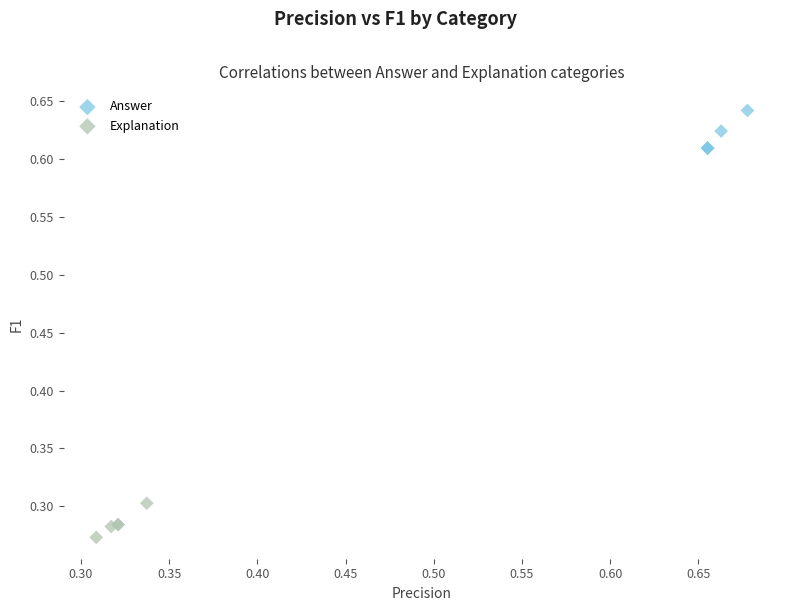

What are all the series names shown in the legend?

Answer, Explanation